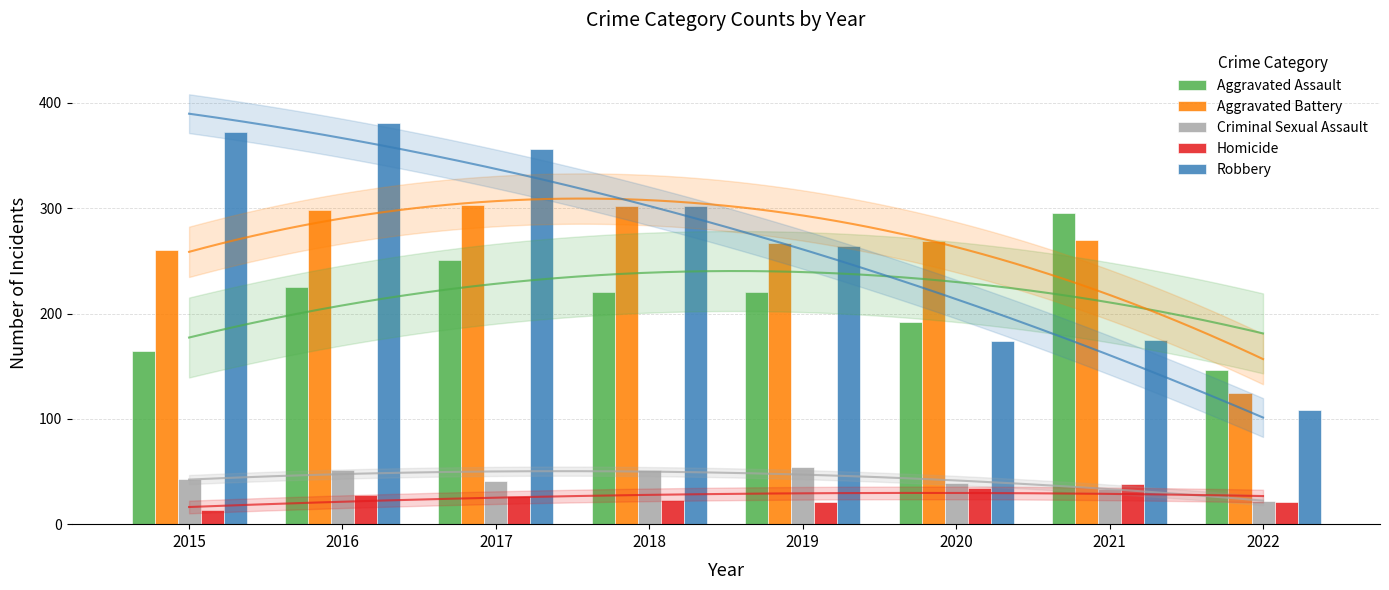

How many groups of bars are there?

8